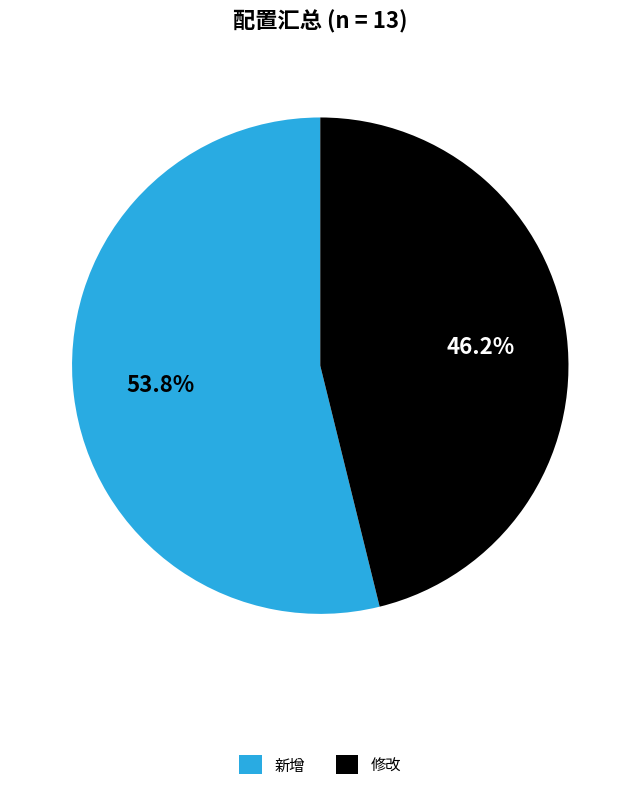

Is there any slice that represents more than half of the pie?

Yes